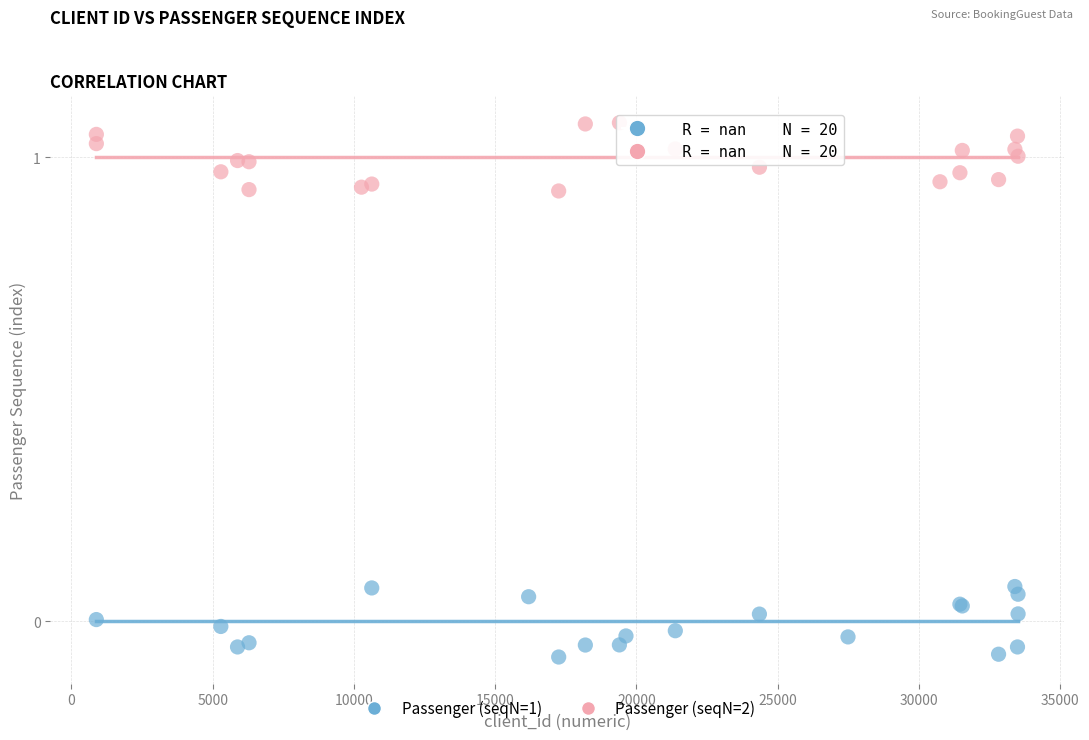

Which series contains the highest Y value?

Passenger (seqN=2)